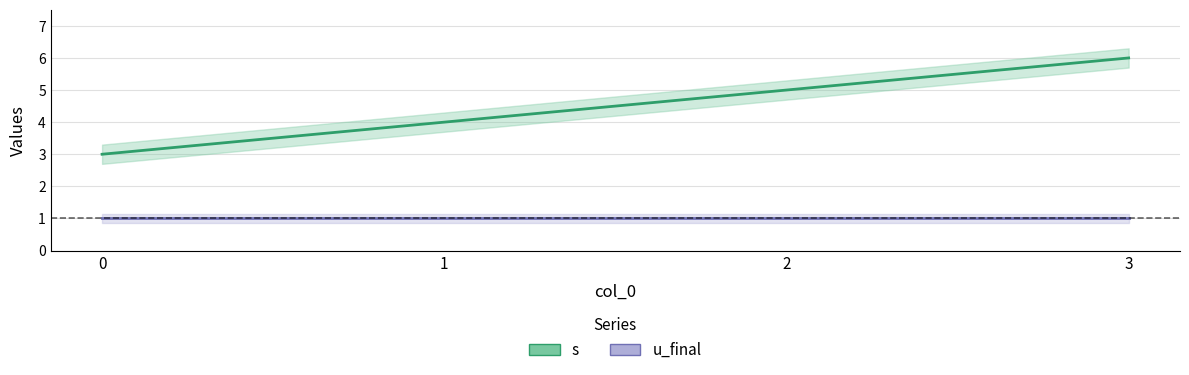

True or false: s has more than 1 interior local peaks.

False